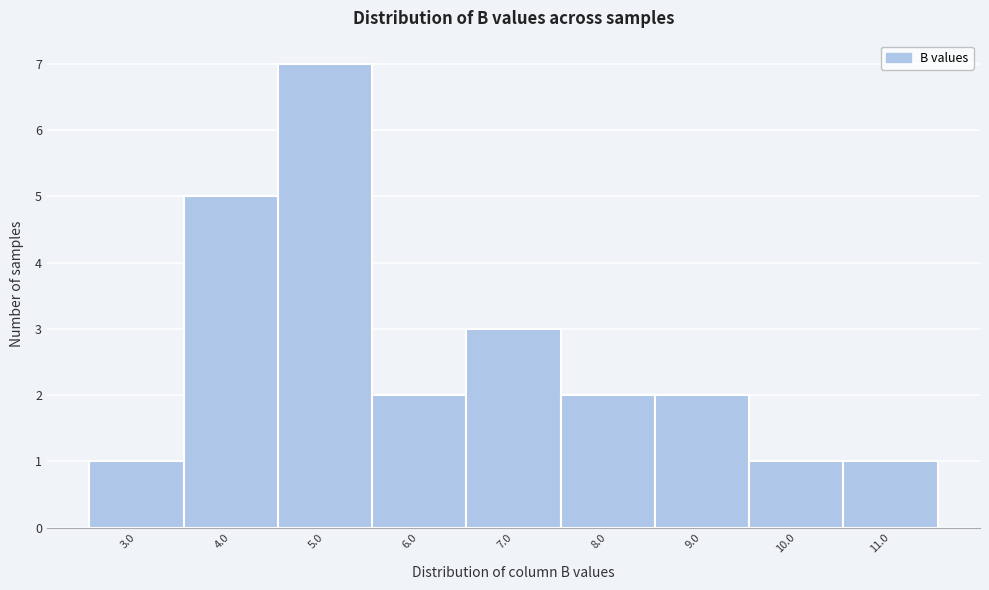

Reading left to right, transcribe all the data shown in this chart.

1	5	7	2	3	2	2	1	1